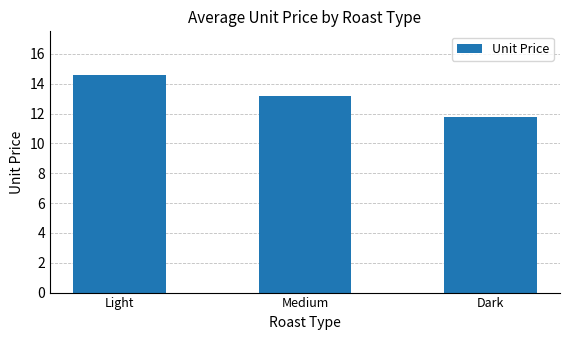

The chart shows a value of 25.8 at Light. True or false?

False